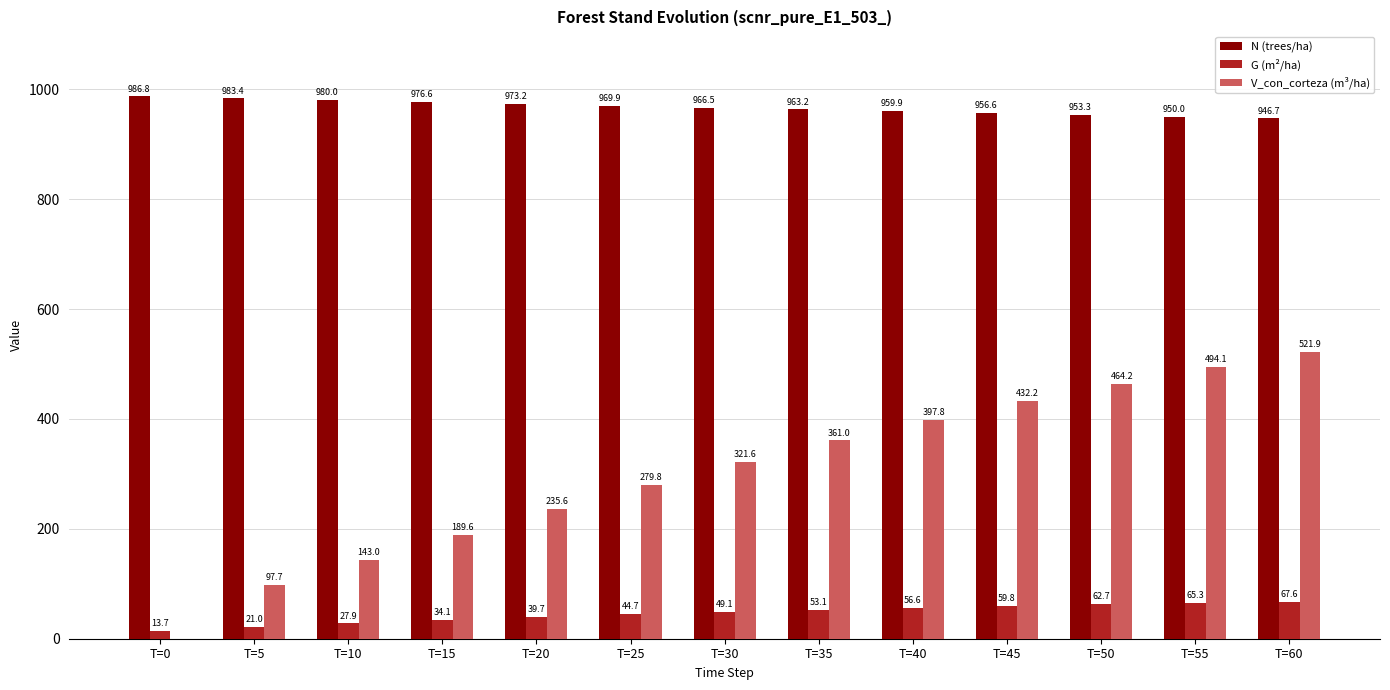

True or false: V_con_corteza (m³/ha) has a value of 130.2 at T=50.

False